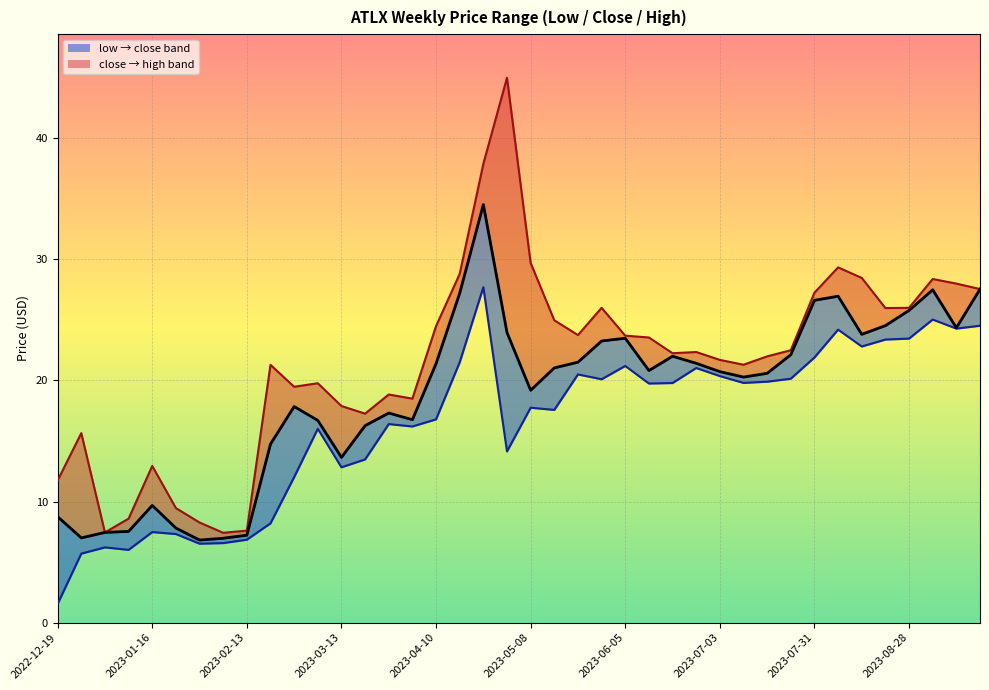

What is the value of the close_line point at the 37th from the left?

25.8